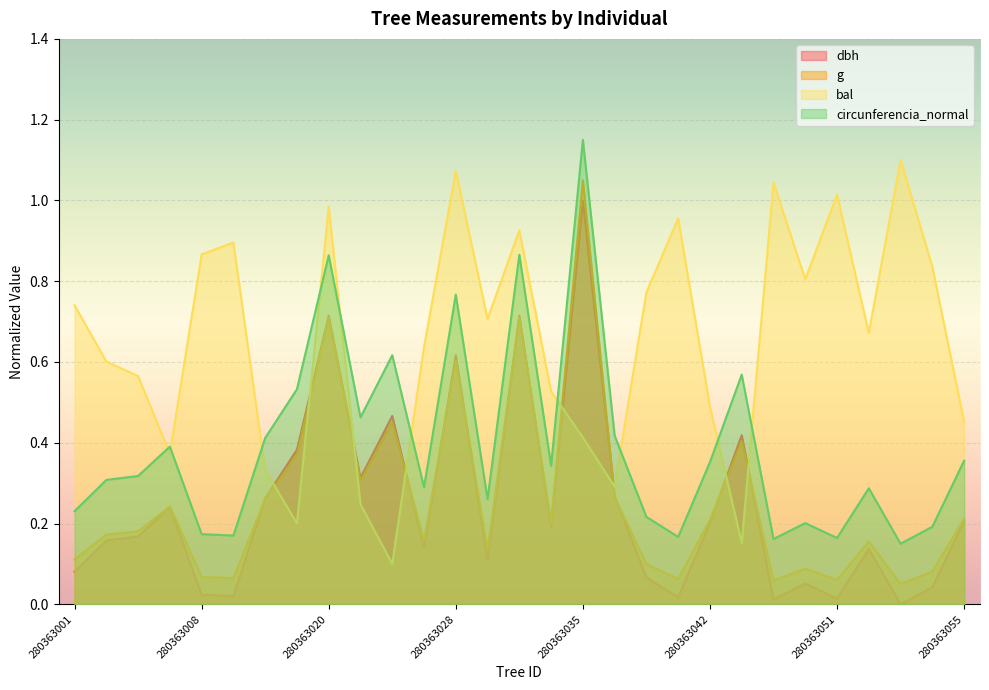

How many lines are shown in the chart?

4